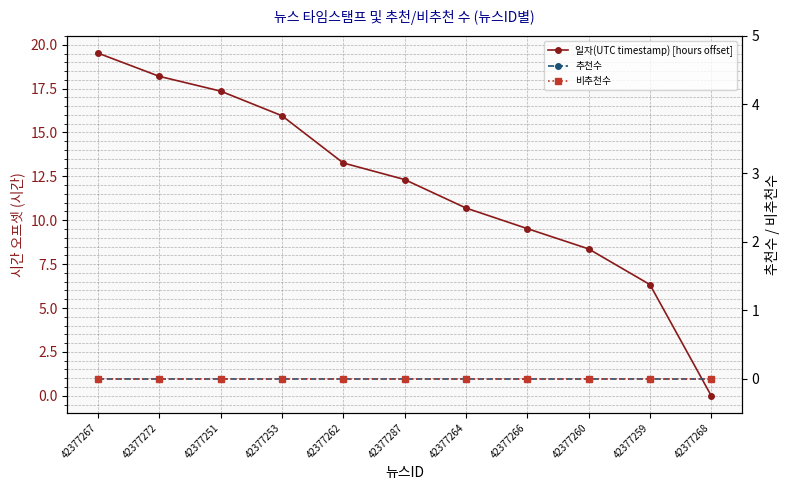

Which series has the largest total across all categories?

일자(UTC timestamp) [hours offset]